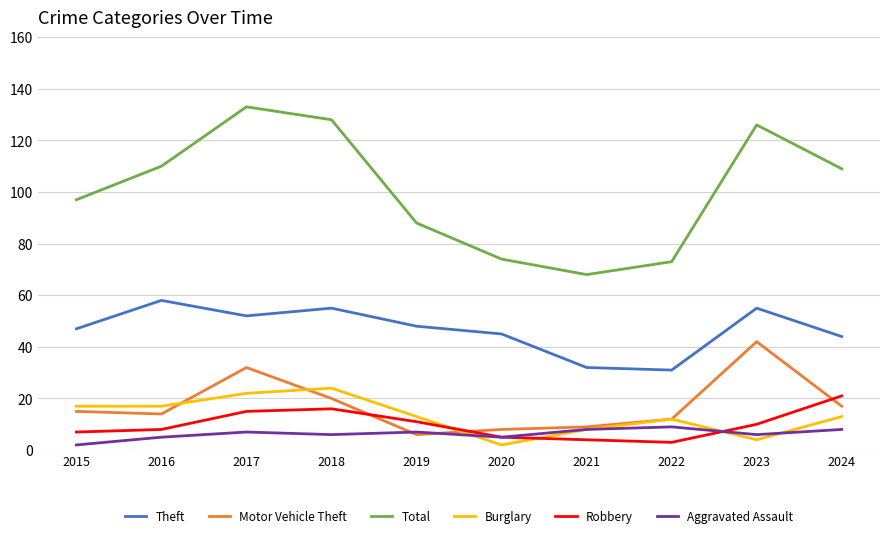

What is the sum of the Burglary values at 2023 and 2022?

16